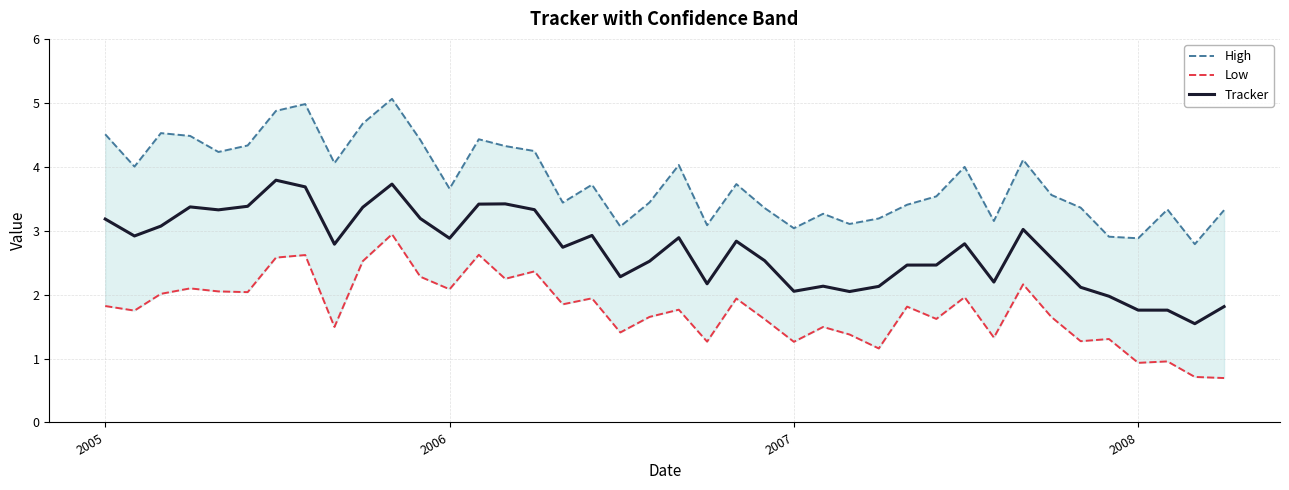

What is the maximum value for Tracker?

3.8